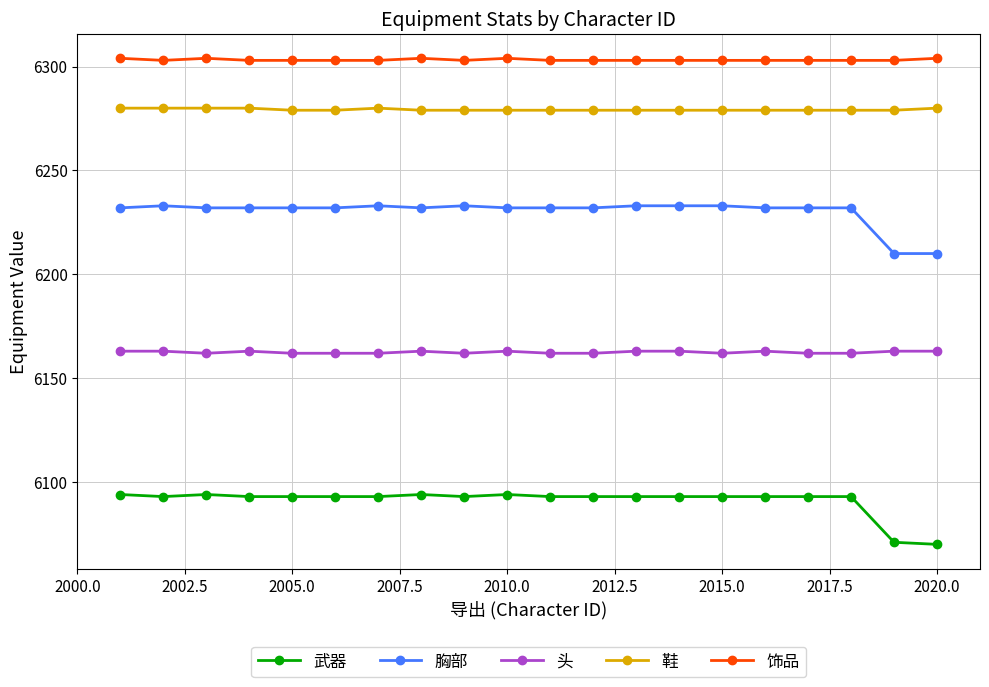

What is the sum of all 鞋 values?

125586